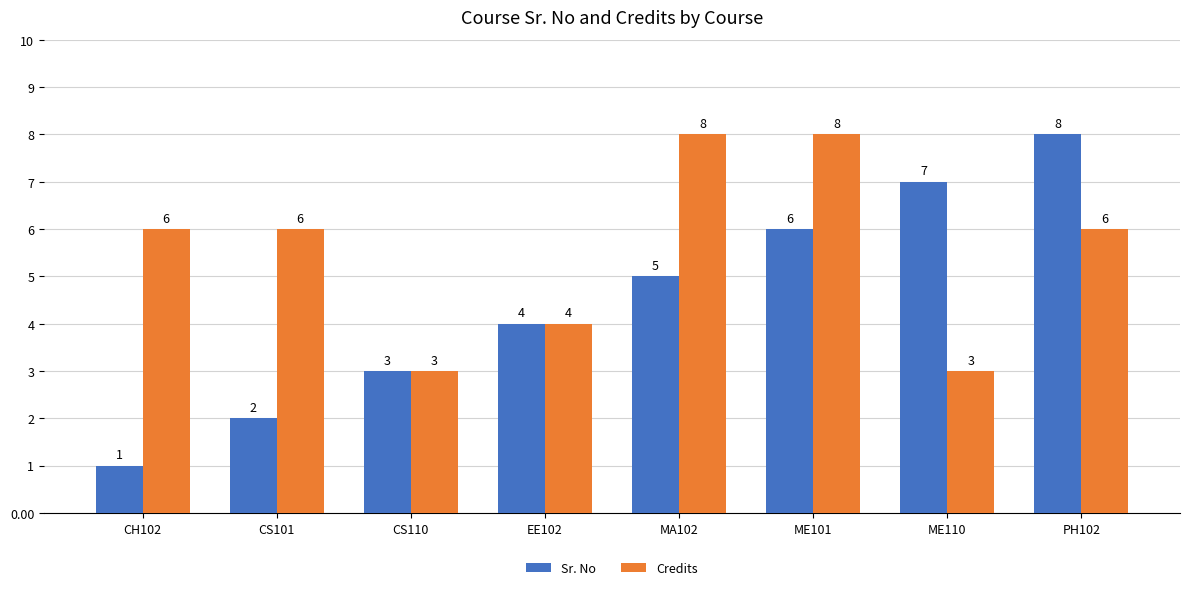

What is the minimum value for Sr. No?

1